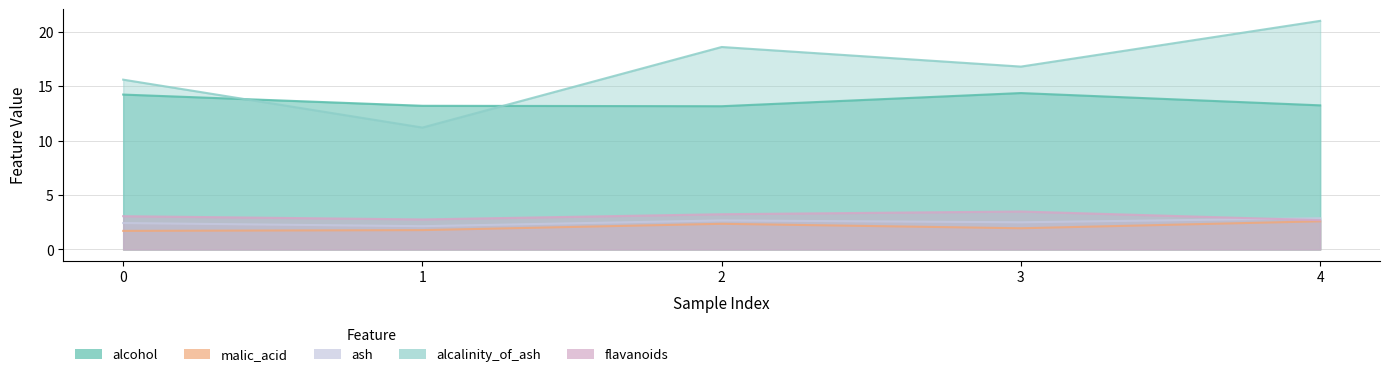

Rank the series at 0 from highest to lowest value.

alcalinity_of_ash, alcohol, flavanoids, ash, malic_acid